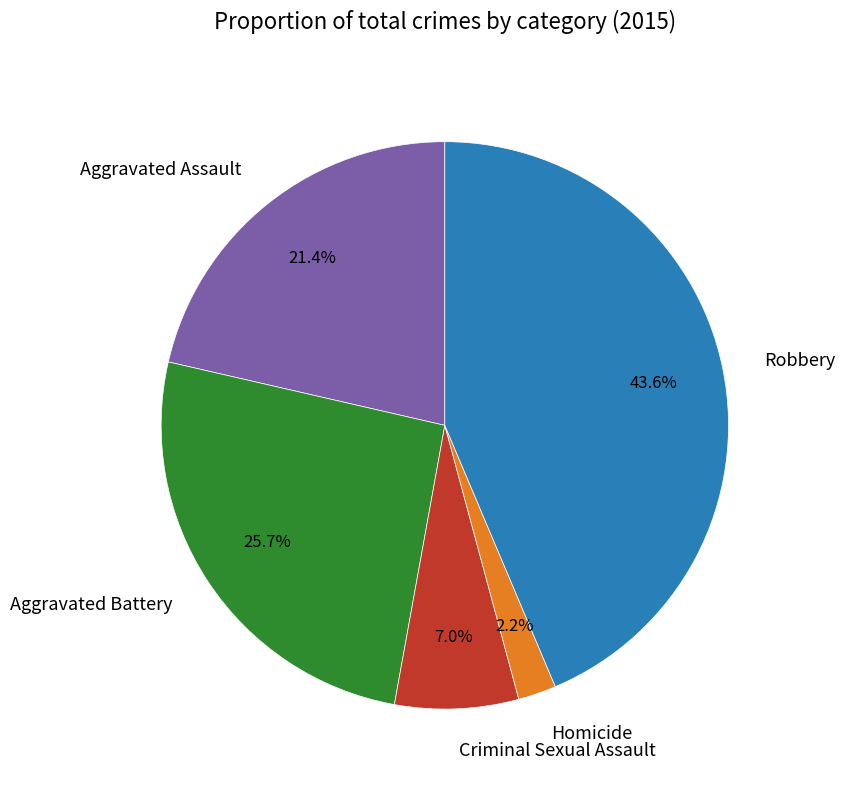

Count the number of slices in the pie.

5